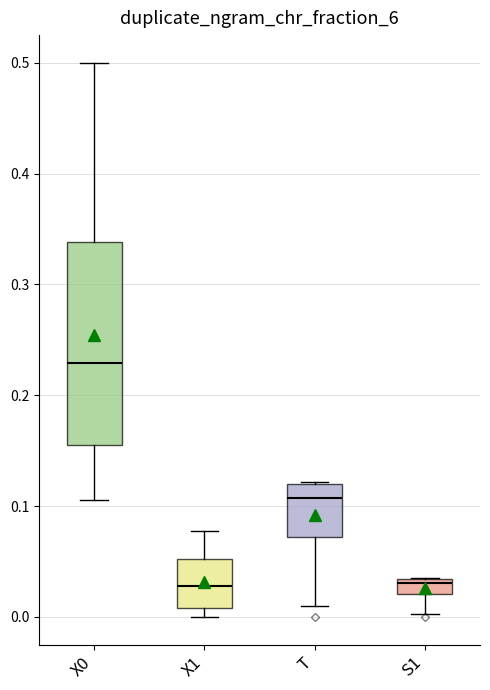

Where does the lower whisker of the box for T end on the y-axis? The values are not printed on the chart, so give them approximately, as read against the axis.

0.01